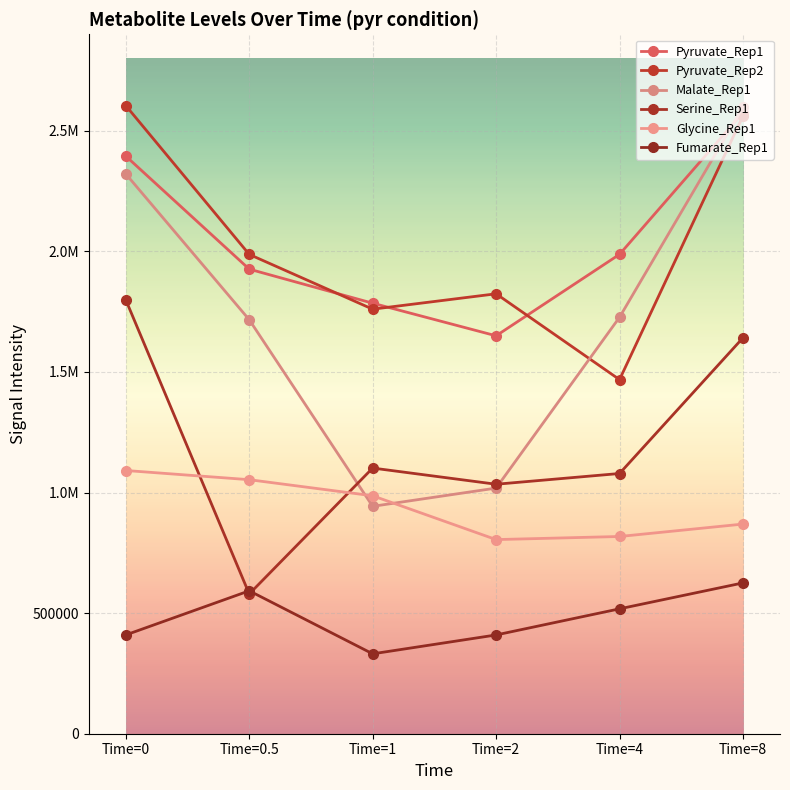

What position from the right is Time=0.5?

5